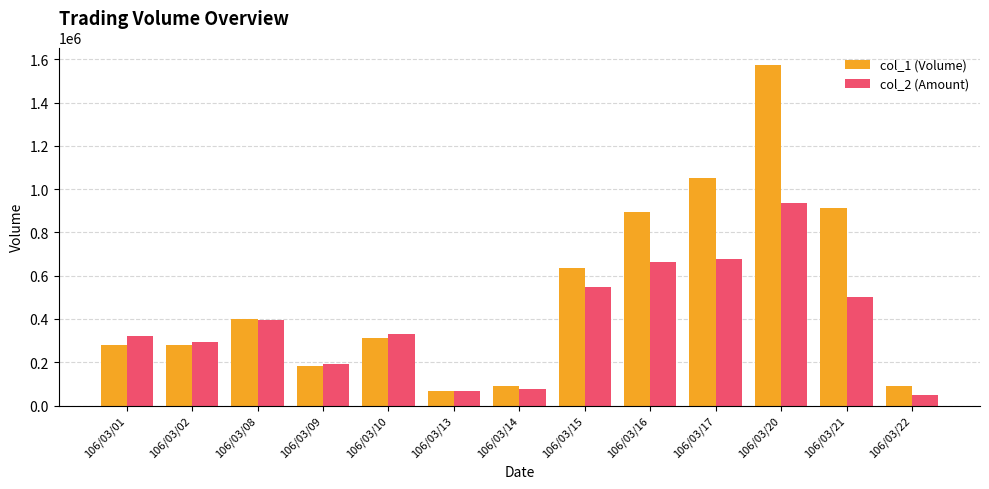

How many values in the col_1 (Volume) series are below 312000?

6